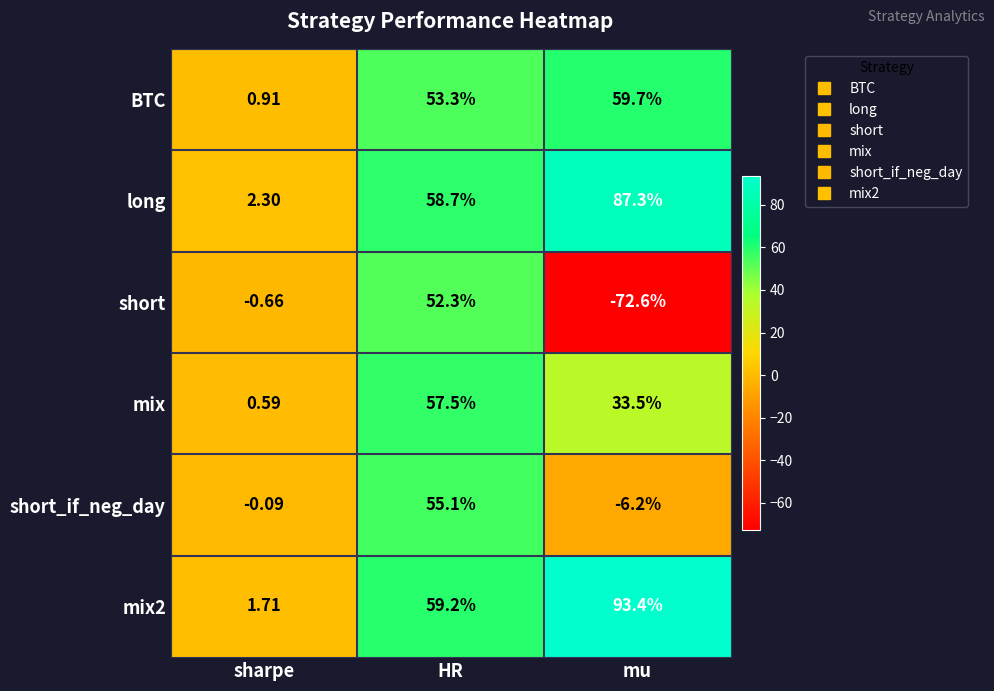

At which category does the chart reach its peak across all series?

mu